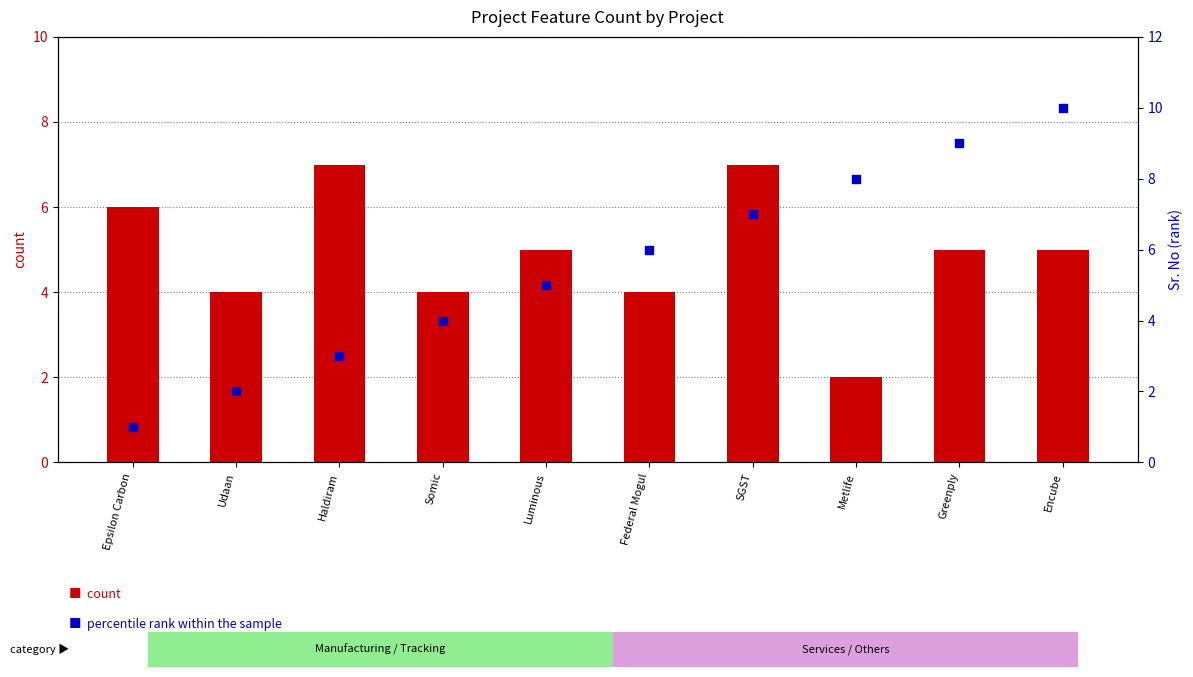

Which series contains the highest Y value?

percentile rank within the sample